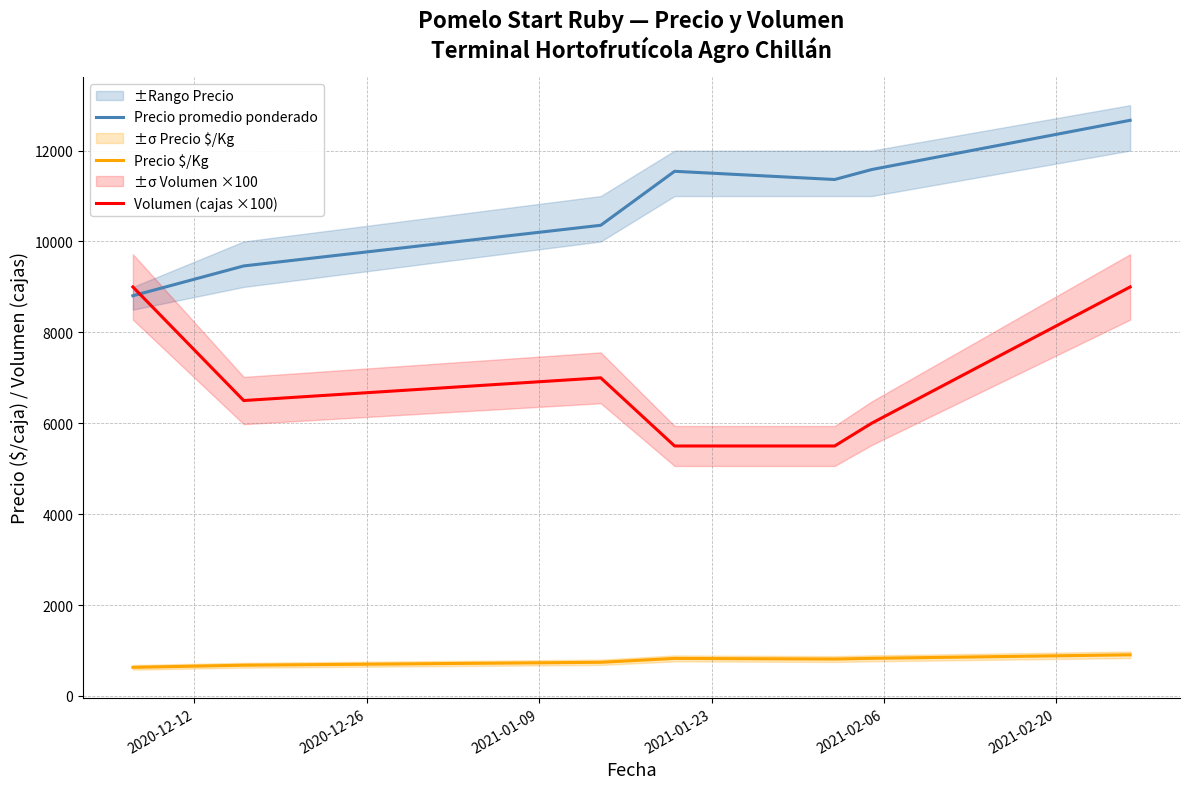

True or false: Volumen (cajas ×100) and Precio promedio ponderado cross at least once.

True